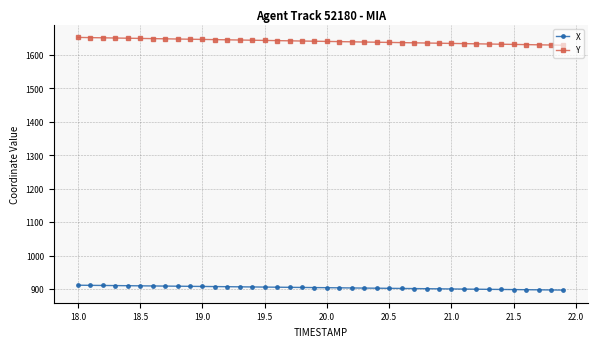

What is the sum of all Y values?

65645.8